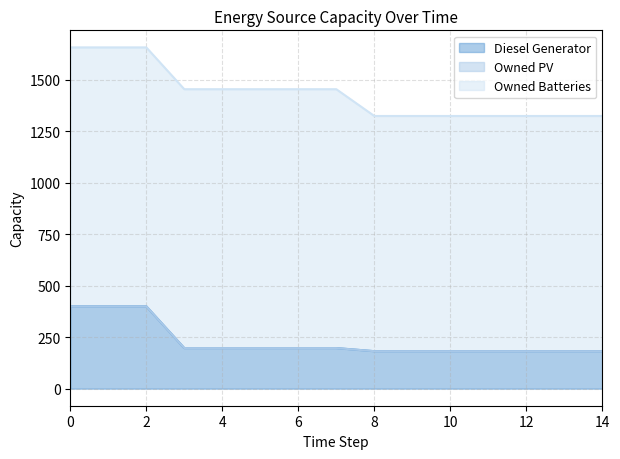

True or false: Owned PV and Owned Batteries intersect in this chart.

False